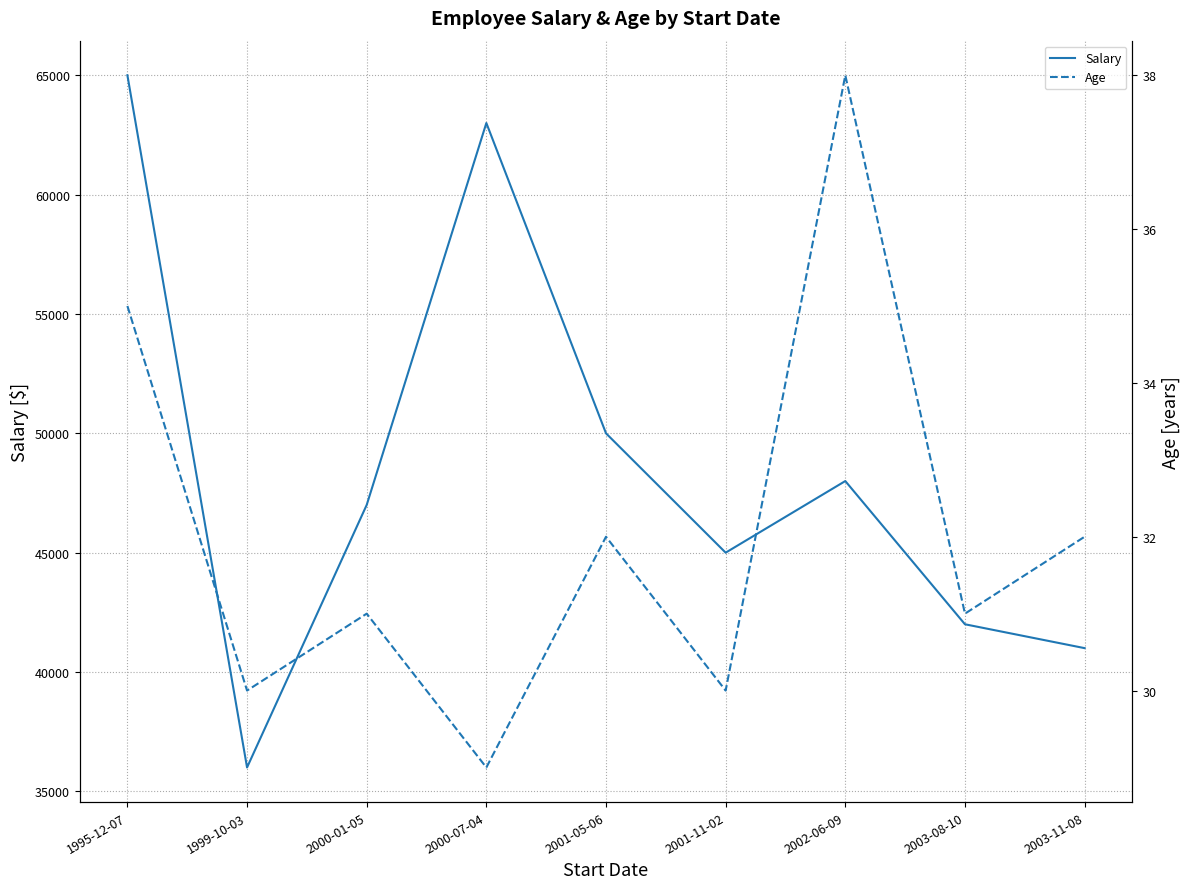

What is the difference between the maximum and minimum values in the Age series?

9